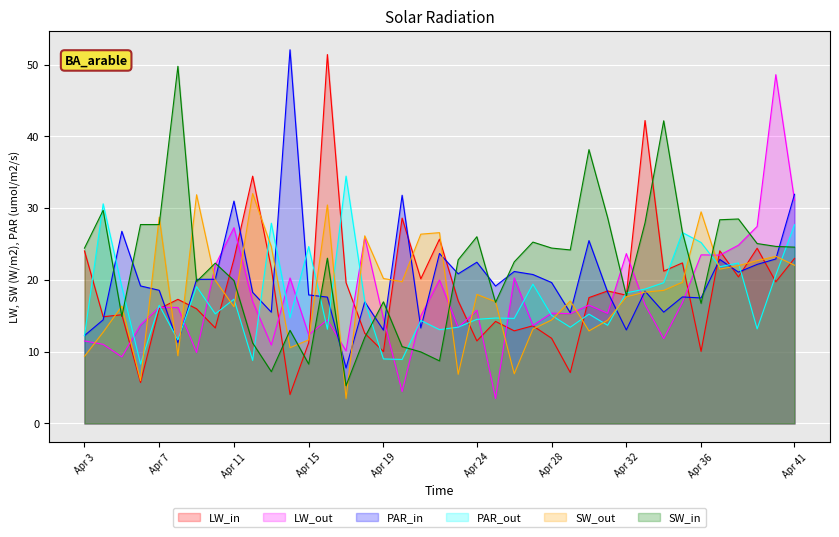

What are all the series names shown in the legend?

LW_in, LW_out, PAR_in, PAR_out, SW_out, SW_in